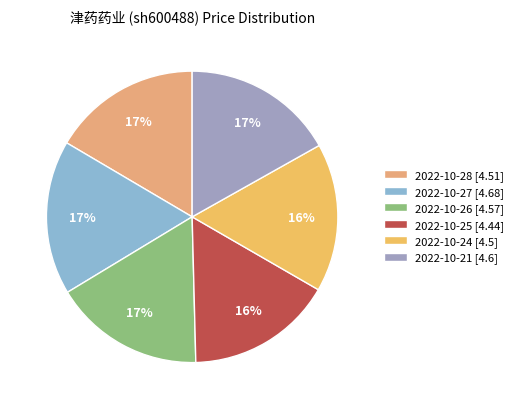

To the nearest percent, what is the combined percentage of 2022-10-27 and 2022-10-28?

34%